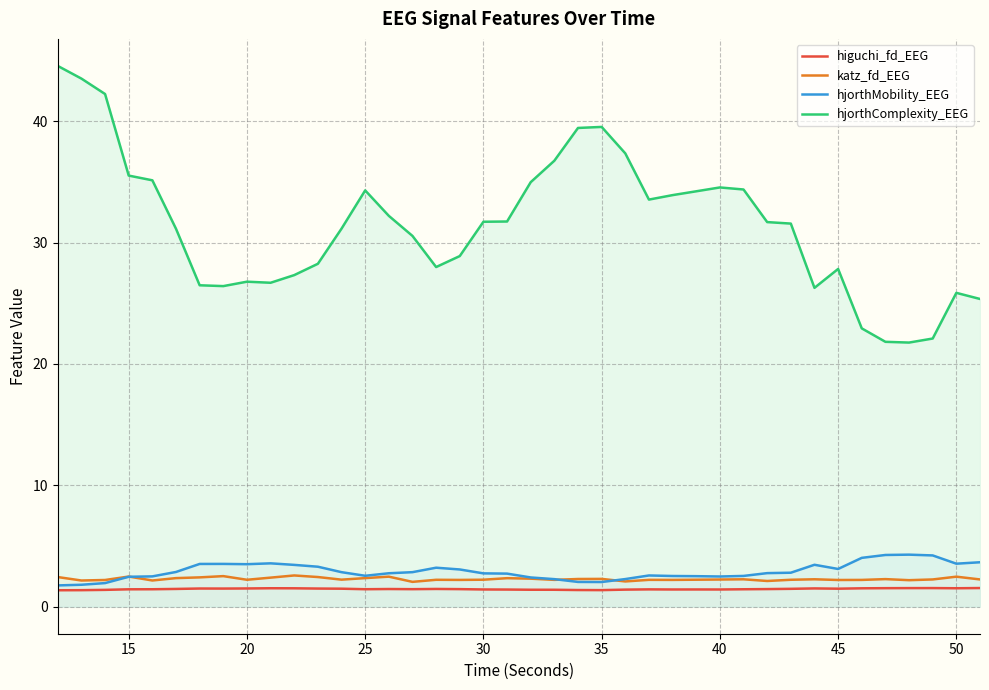

What is the lowest value of the hjorthComplexity_EEG series?

21.8